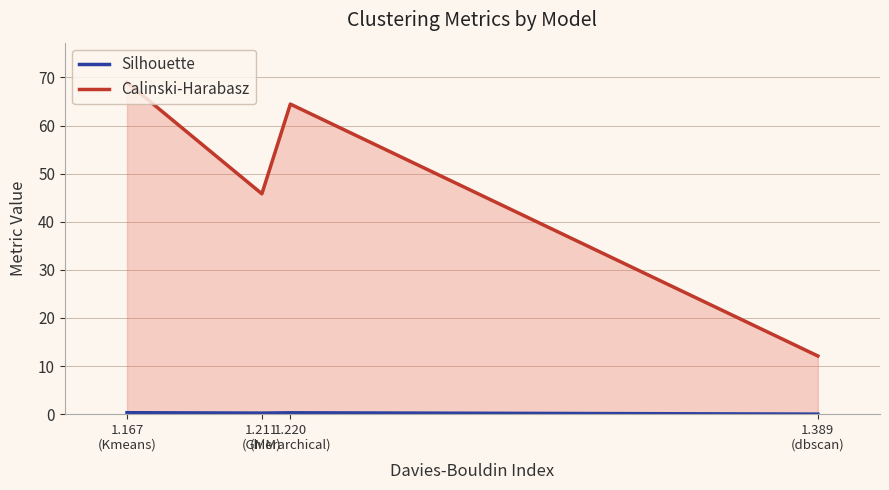

At how many categories does at least one series exceed 55?

2